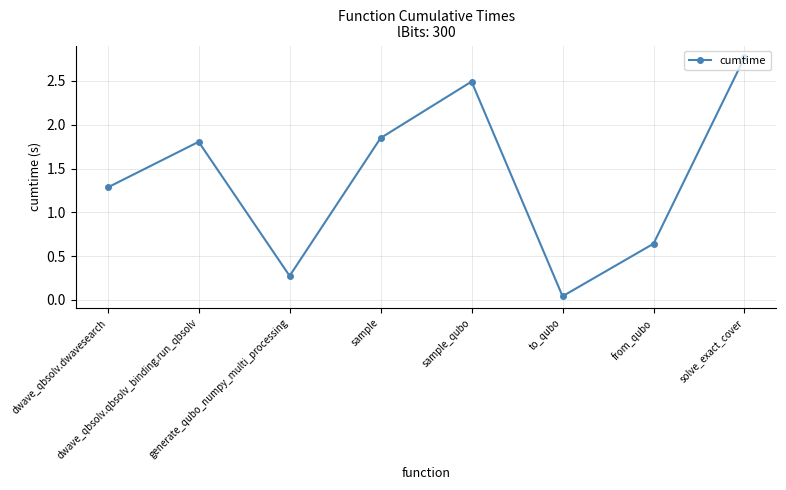

What is the average value?

1.4